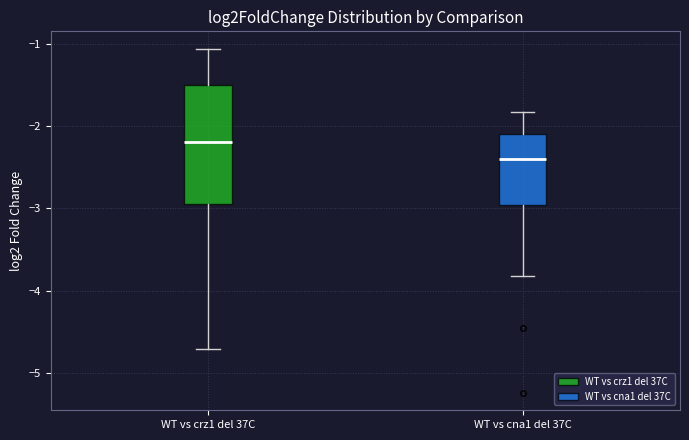

Where is the lower edge of the box for WT vs cna1 del 37C on the y-axis? The values are not printed on the chart, so give them approximately, as read against the axis.

-3.0